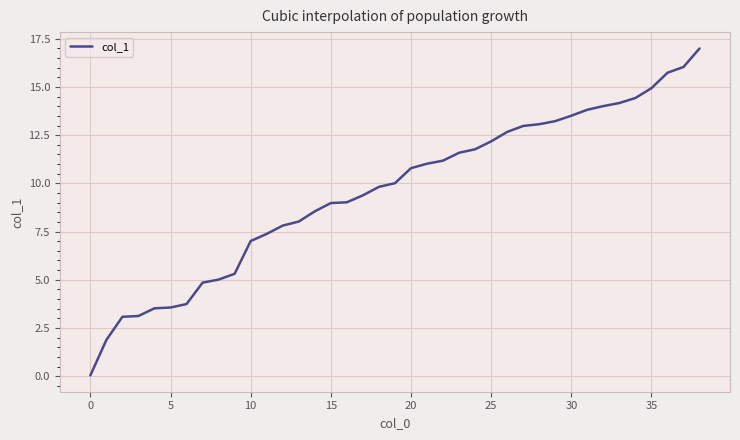

What is the maximum value shown in the chart?

17.0